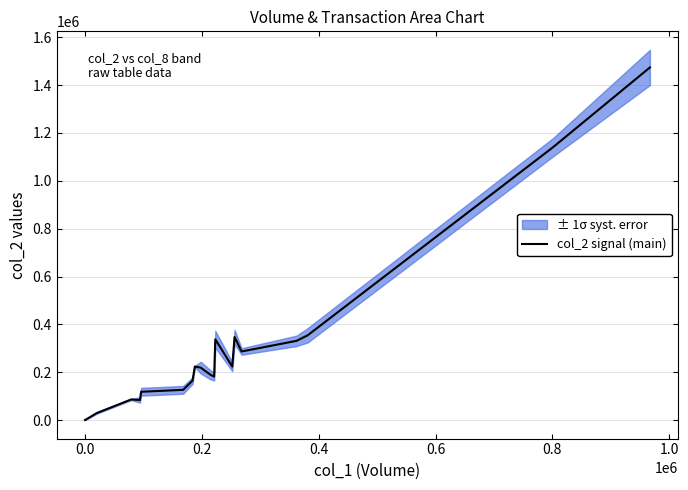

What is the difference between the second highest and minimum values?

1139980